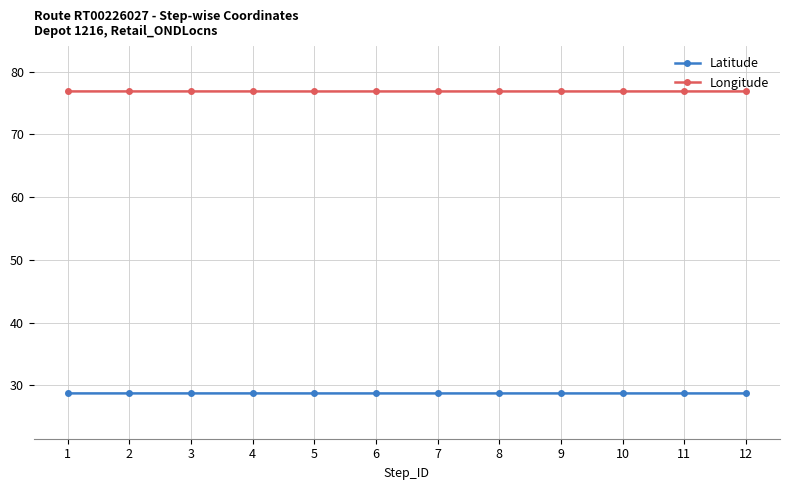

What is the value of the Latitude point at the 10th from the left?

28.7